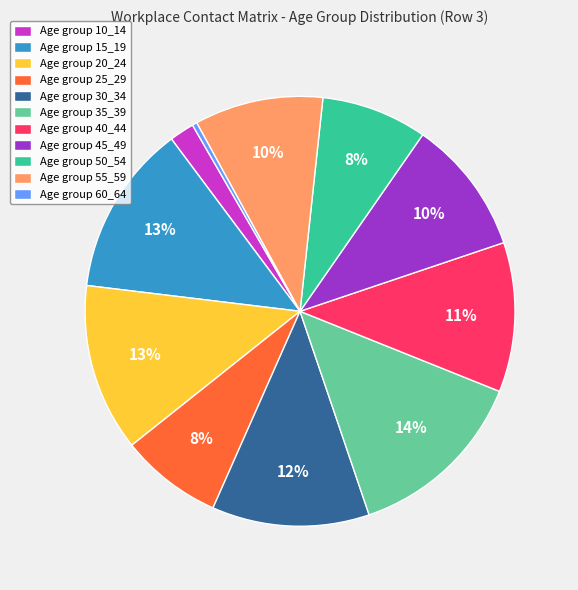

Is it true that Age group 10_14 is 2% of the pie?

True